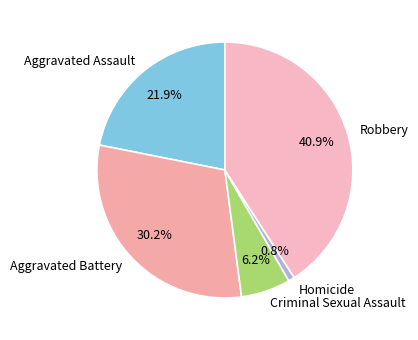

Which has a higher value, Criminal Sexual Assault or Aggravated Battery?

Aggravated Battery